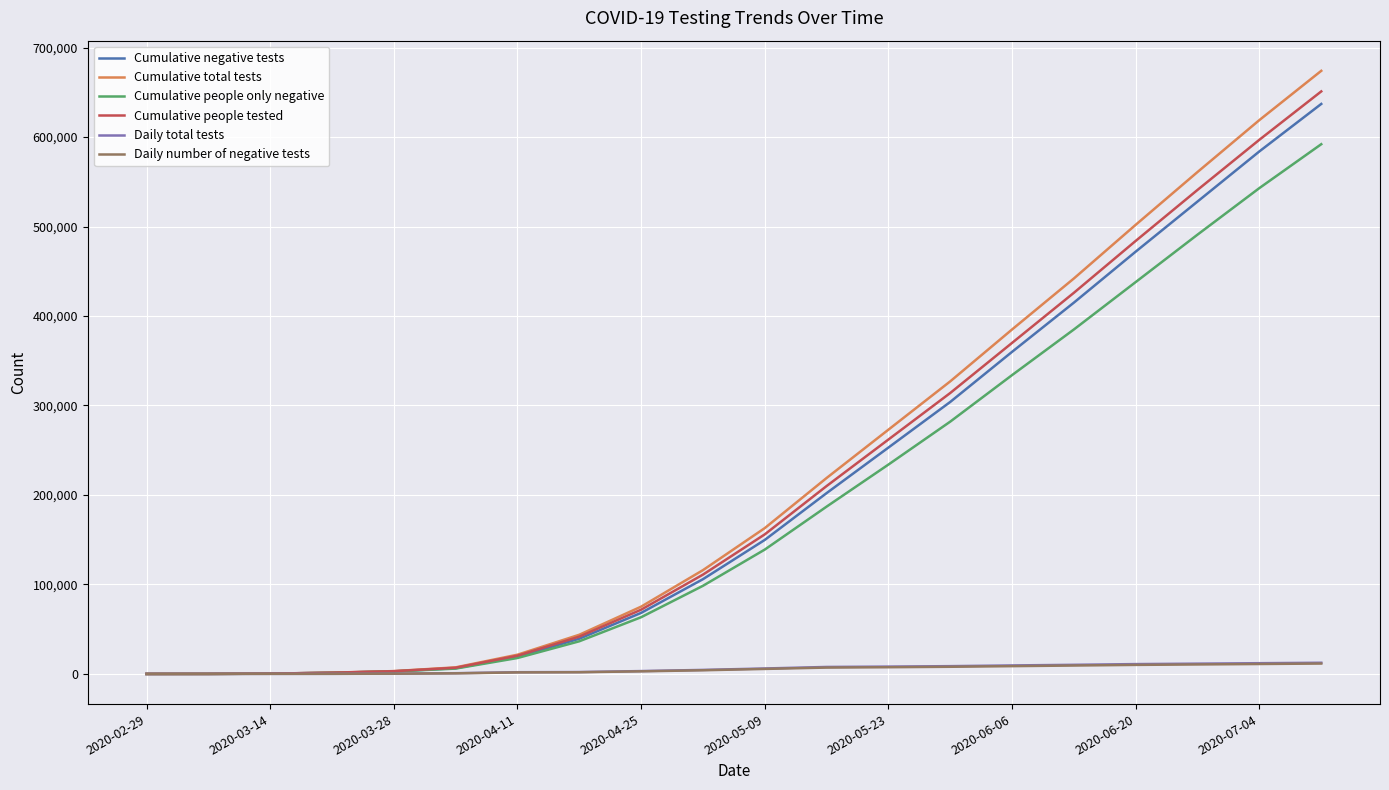

Which series has the largest range (max minus min)?

Cumulative total tests